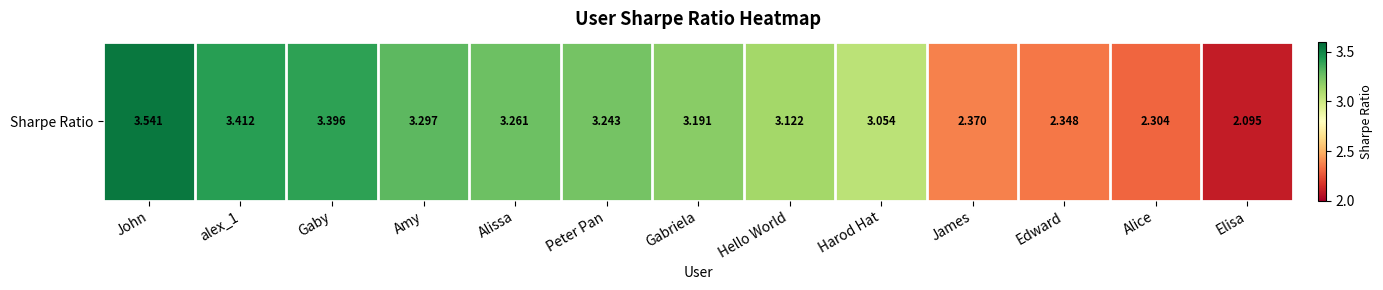

What is the change in value from alex_1 to Alice?

-1.1